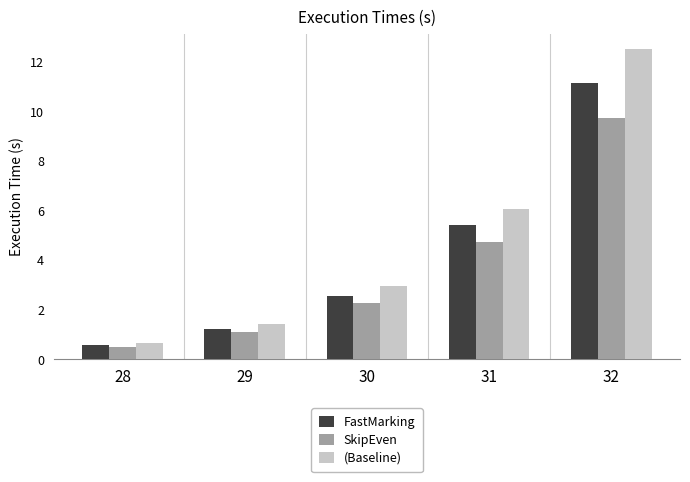

What is the value of the (Baseline) bar at the 1st from the left?

0.7